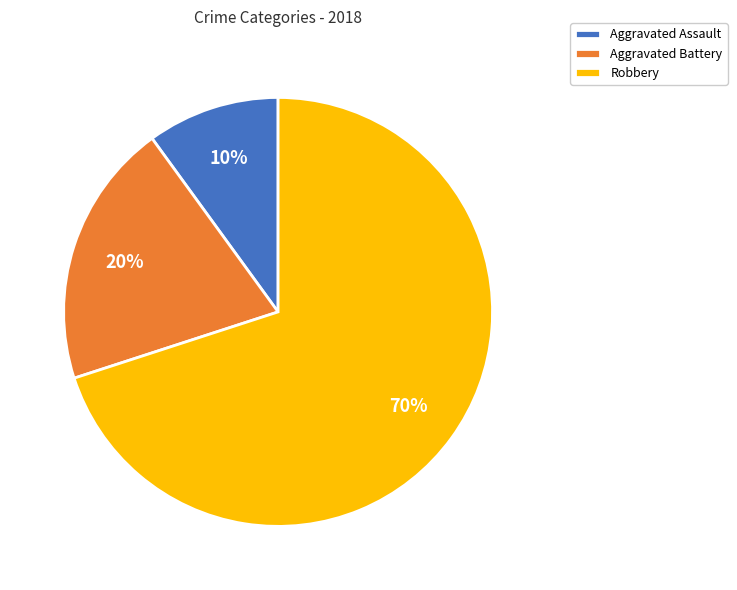

How many slices are in this pie chart?

3